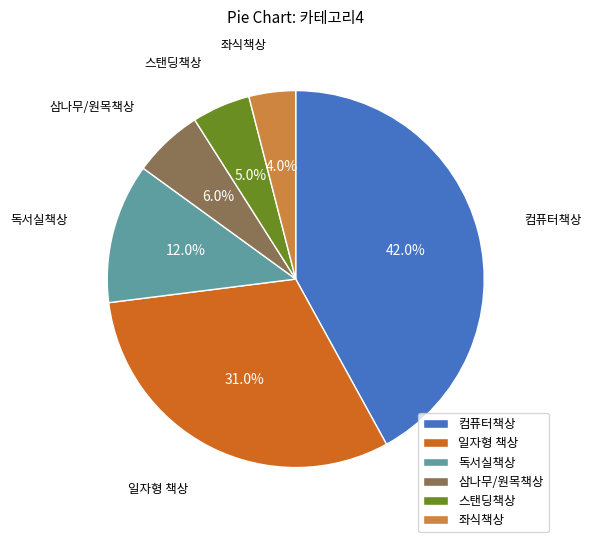

Is 컴퓨터책상 the majority of the pie?

No